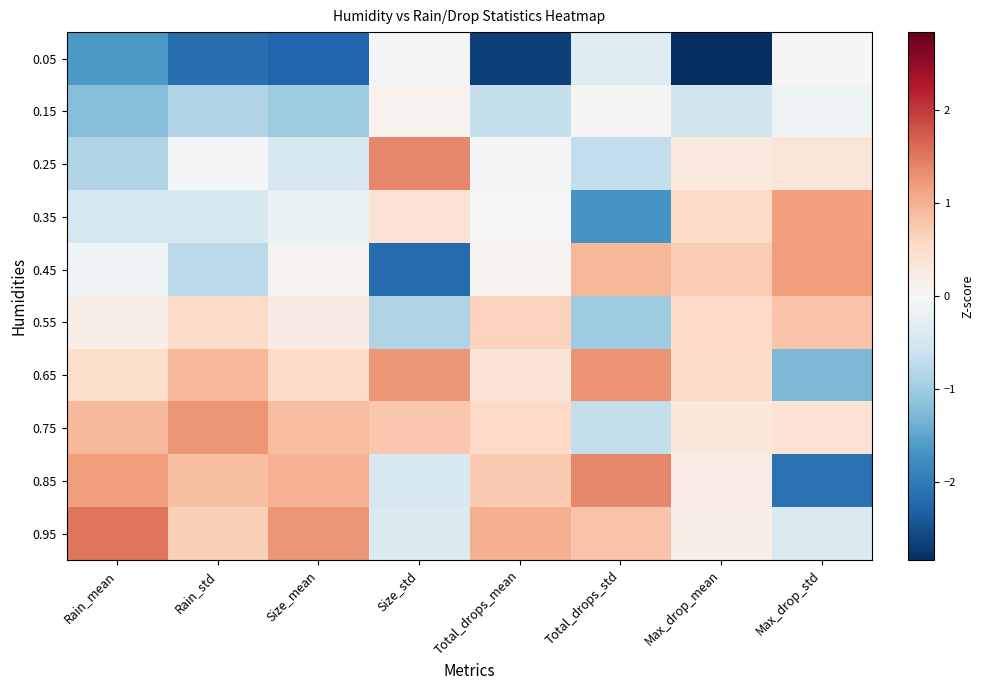

How many data points does each series have?

8